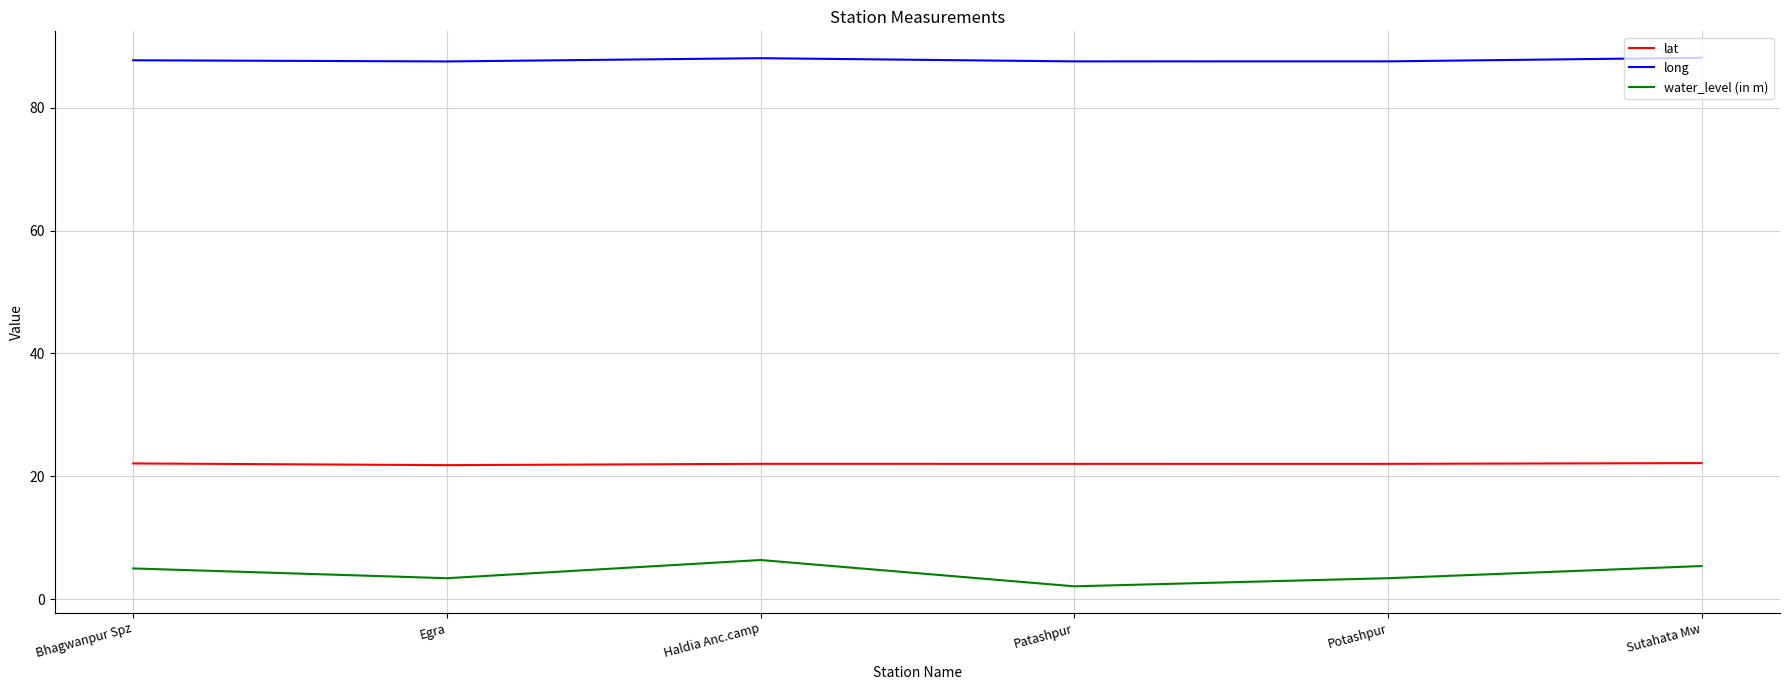

True or false: lat and long cross at least once.

False